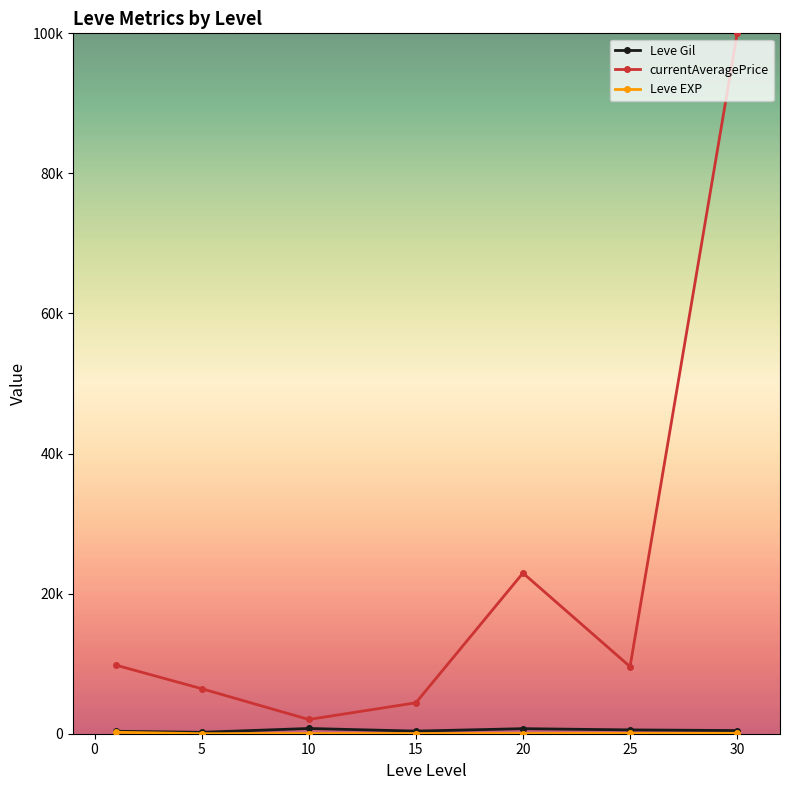

True or false: Leve Gil has more than 2 points higher than both neighbors.

False